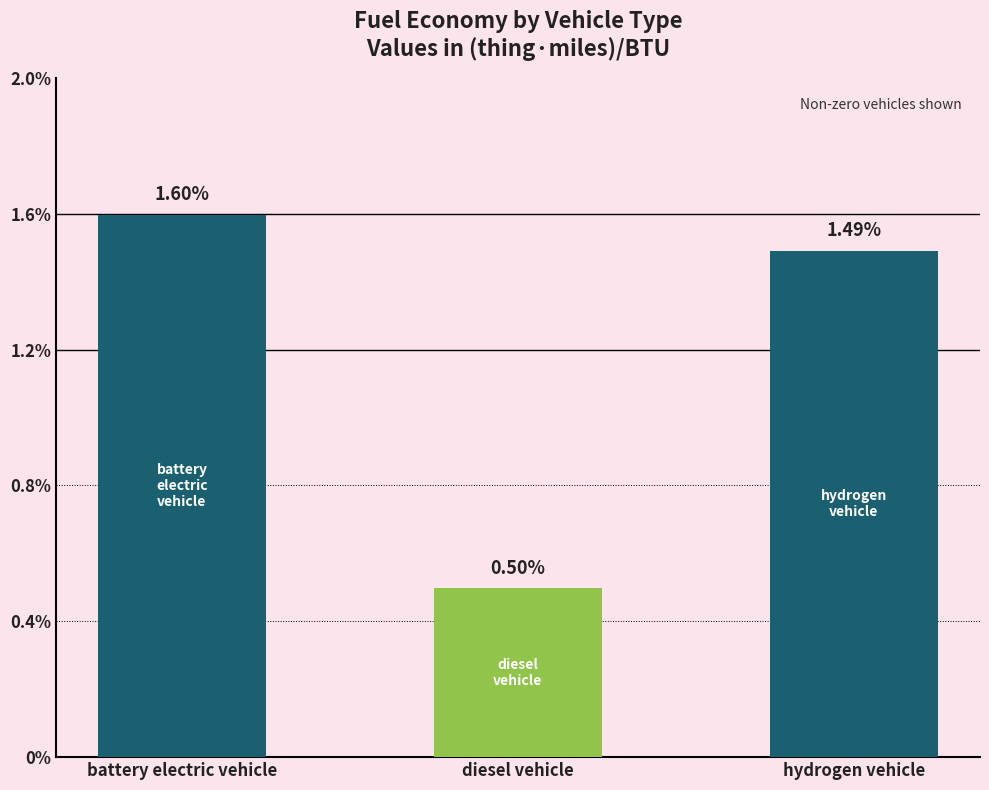

How many groups of bars are there?

3